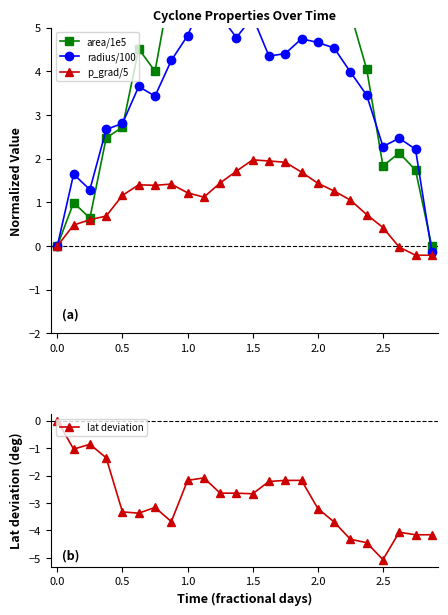

What is the lowest value of the lat deviation series?

-5.1